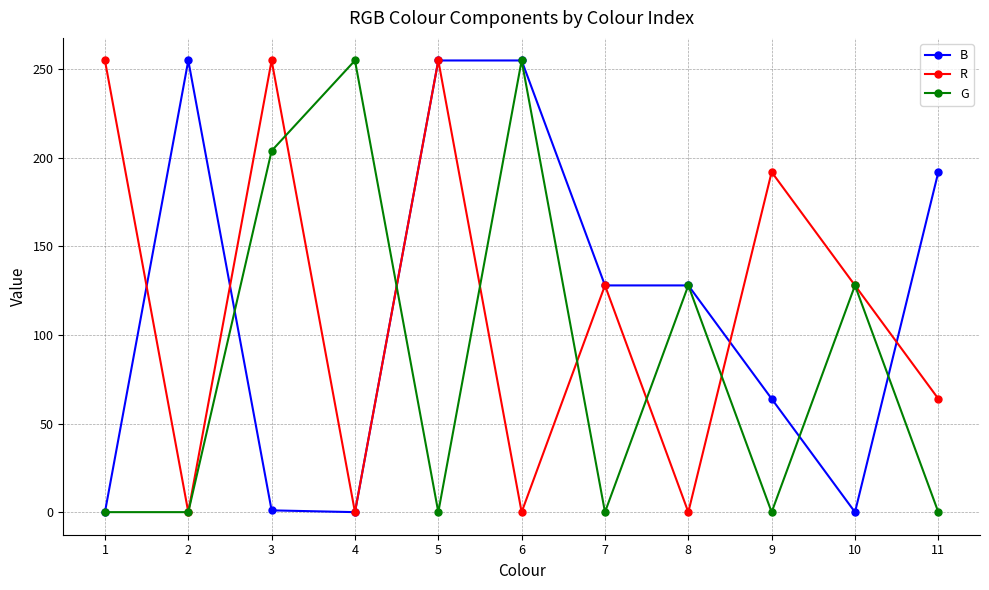

How many interior local valleys does the R series have?

4